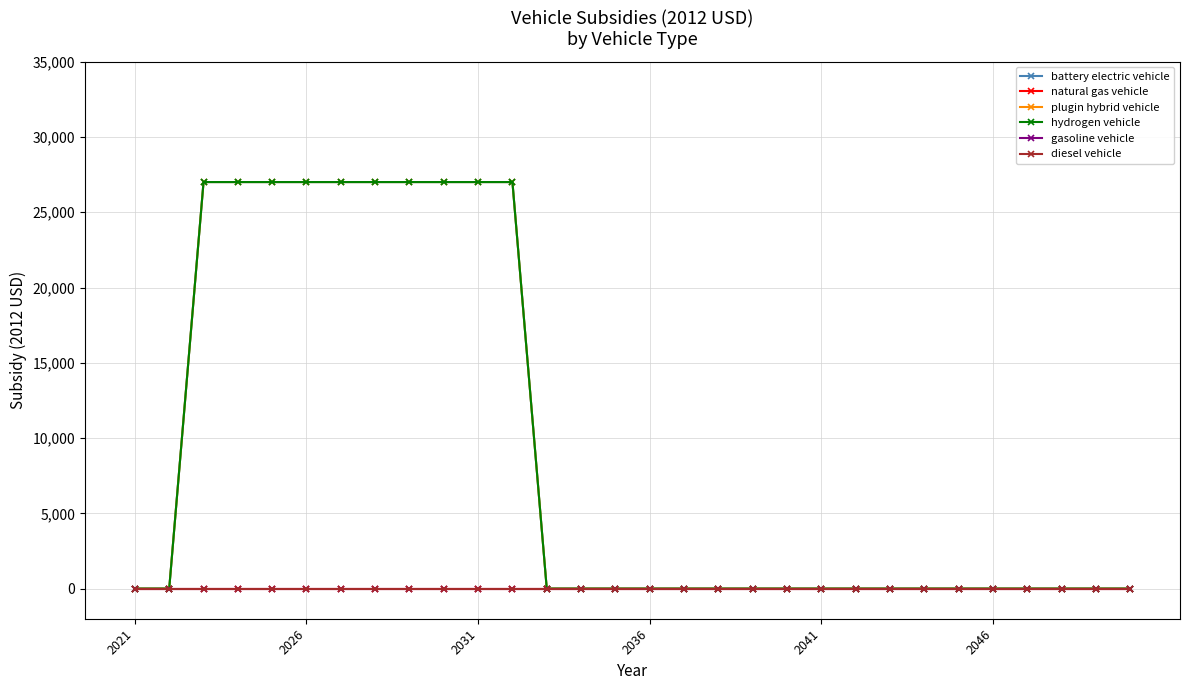

Does the chart have visible grid lines?

Yes